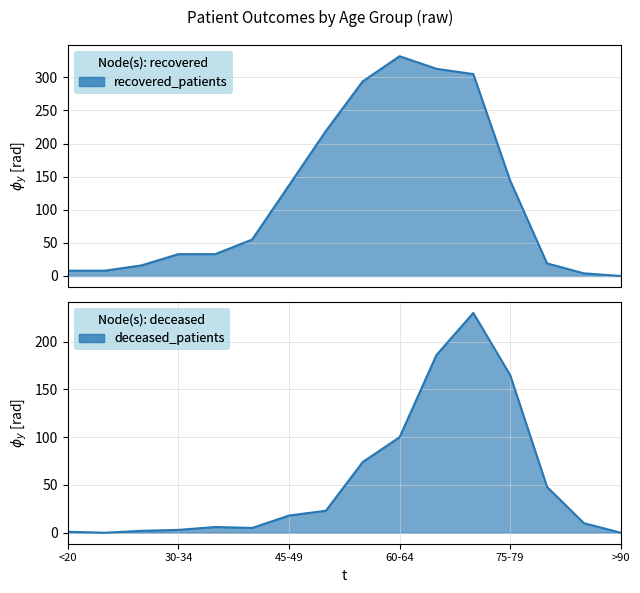

What is the label of the 8th point from the left?

50-54